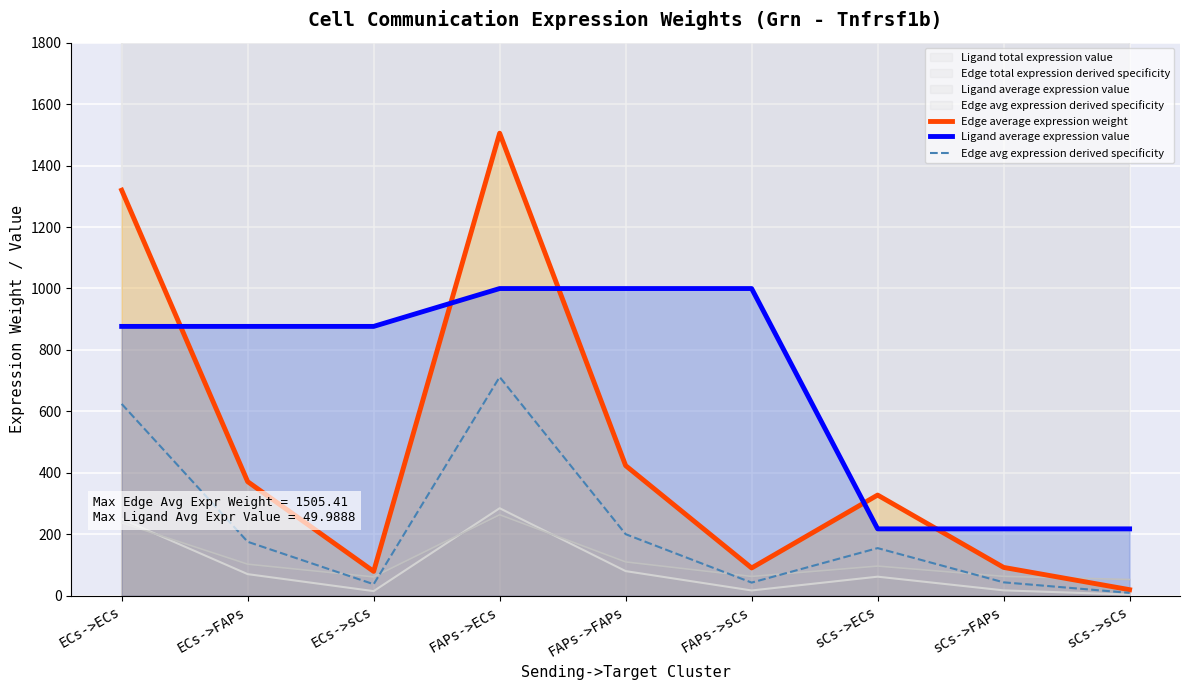

True or false: Edge average expression weight has a value of 548.2 at ECs->FAPs.

False